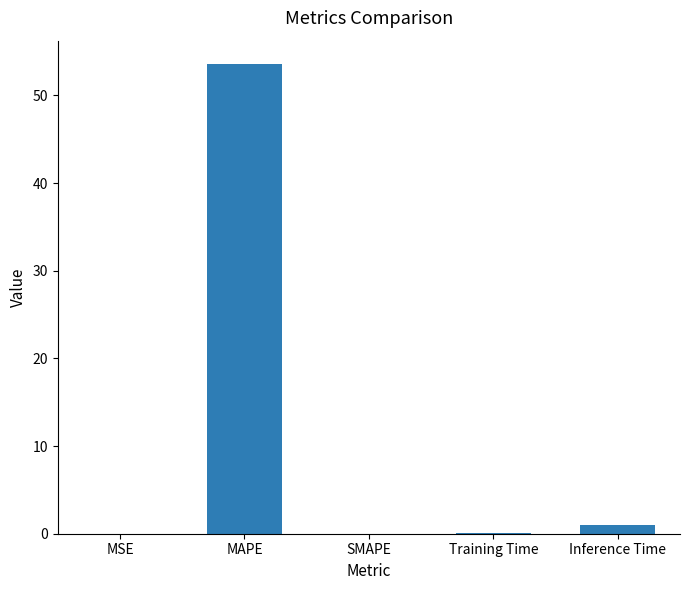

Is it true that the value at MSE is 0.0?

True